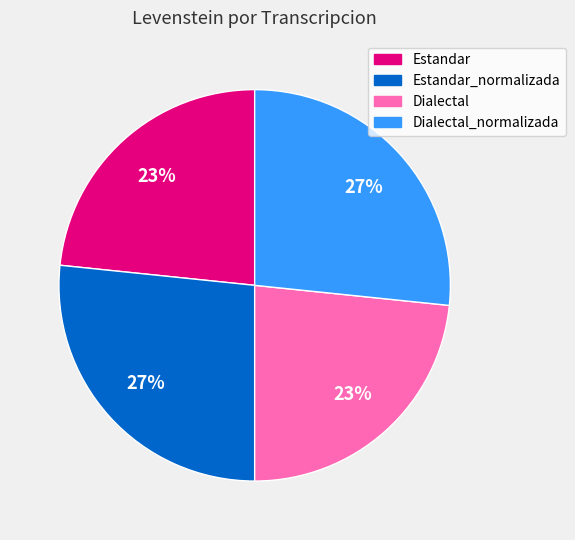

To the nearest percent, what is the average slice percentage?

25%